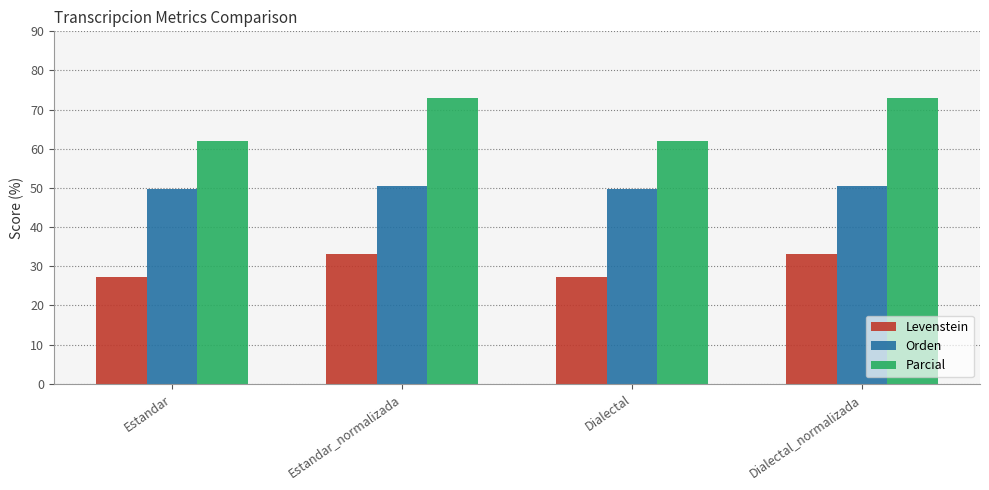

Where does the Parcial series first go above 72?

Estandar_normalizada